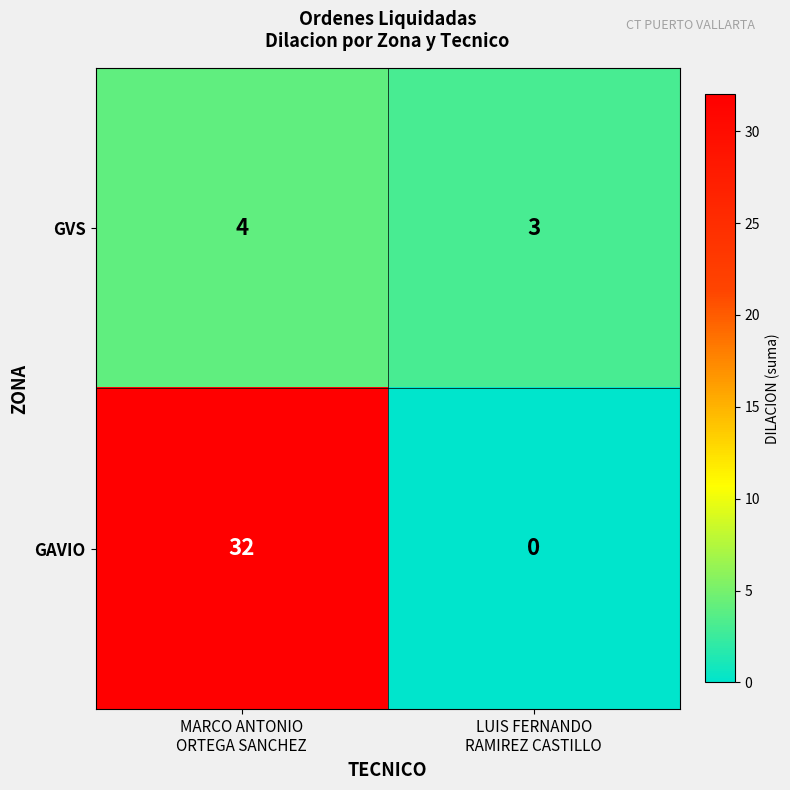

Reading left to right, what are all the values shown in this chart?

GVS: 4	3
GAVIO: 32	0